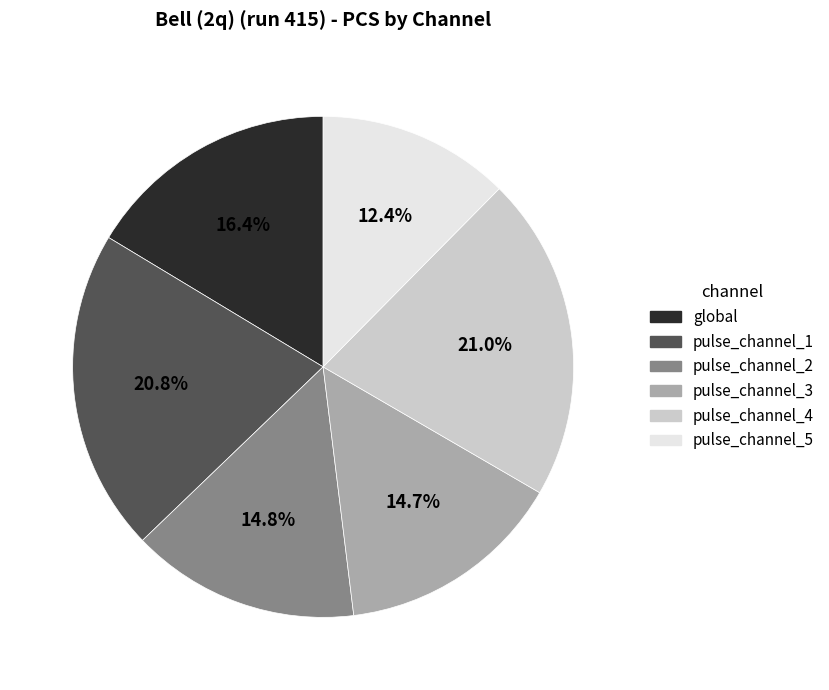

What portion of the pie excludes pulse_channel_5?

87.6%